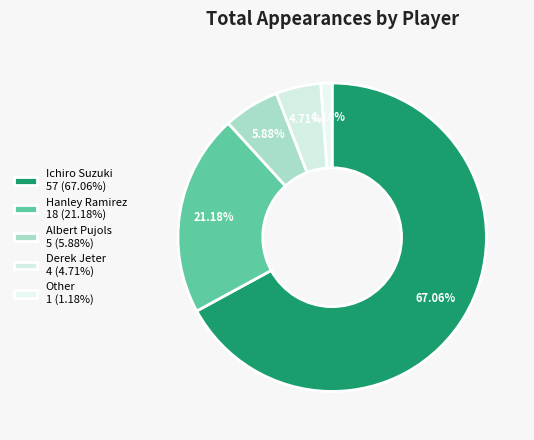

Does Ichiro Suzuki account for over 50% of the chart?

Yes